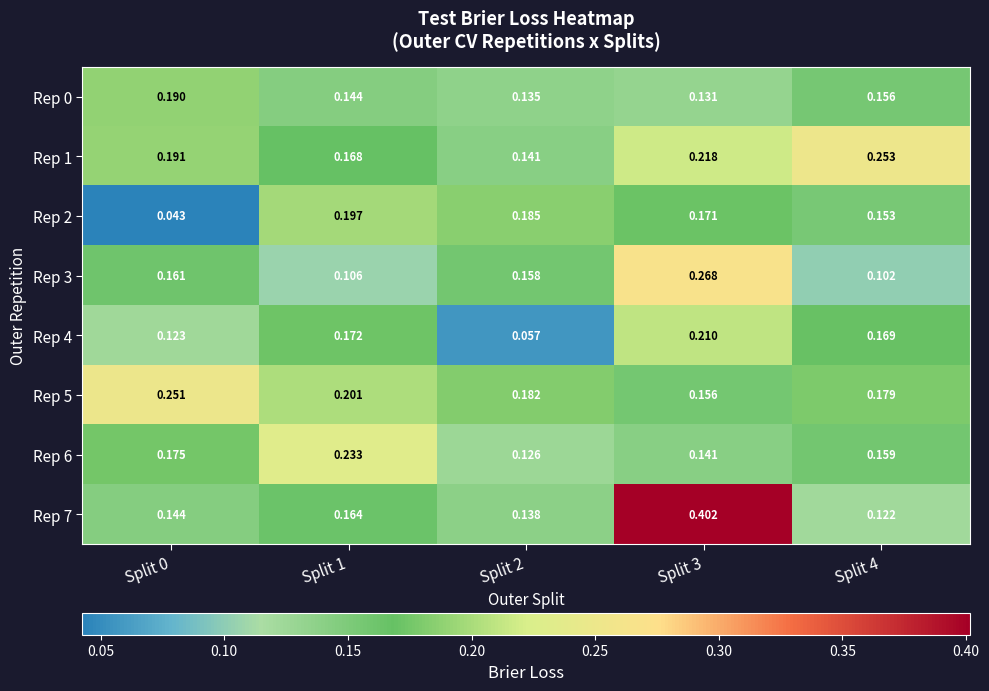

At which category is the sum across all series the highest?

Split 3